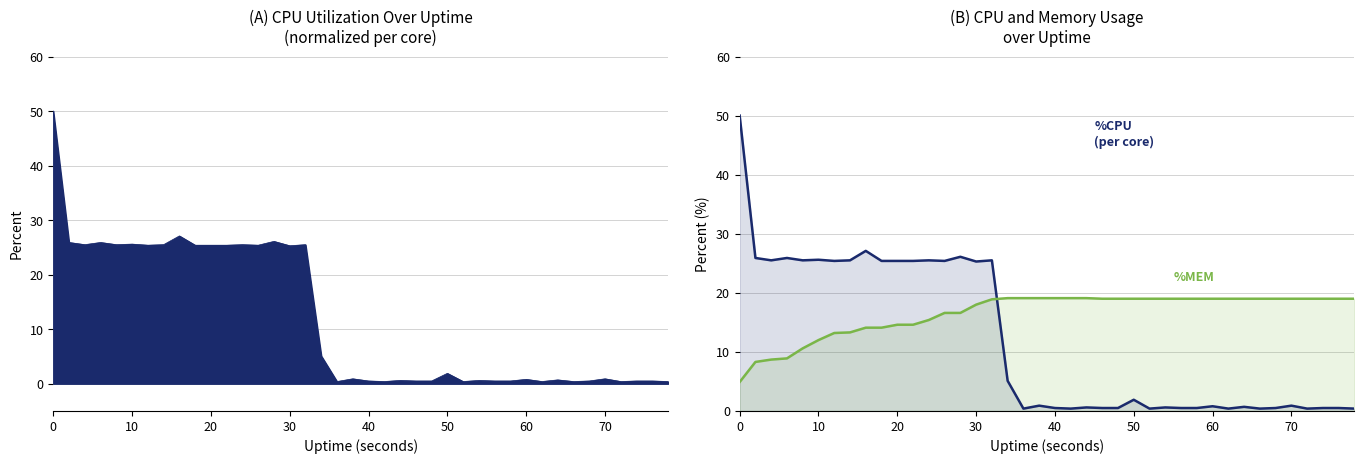

Which series has the largest range (max minus min)?

%CPU (per core)